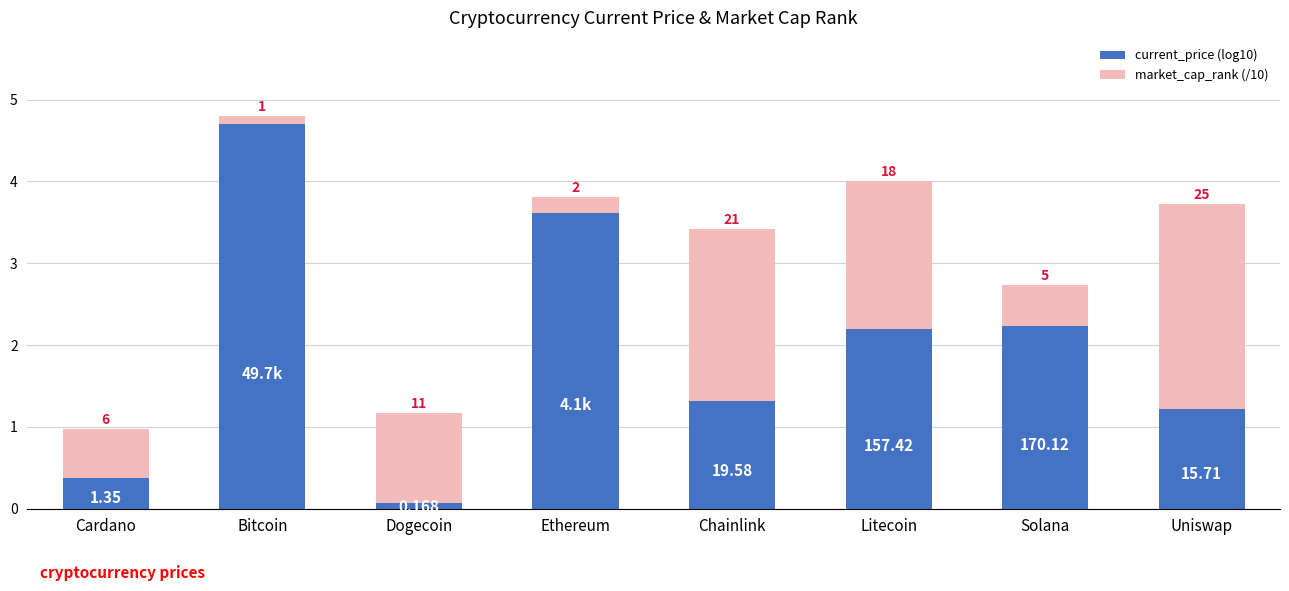

What are all the series names shown in the legend?

current_price (log10), market_cap_rank (/10)